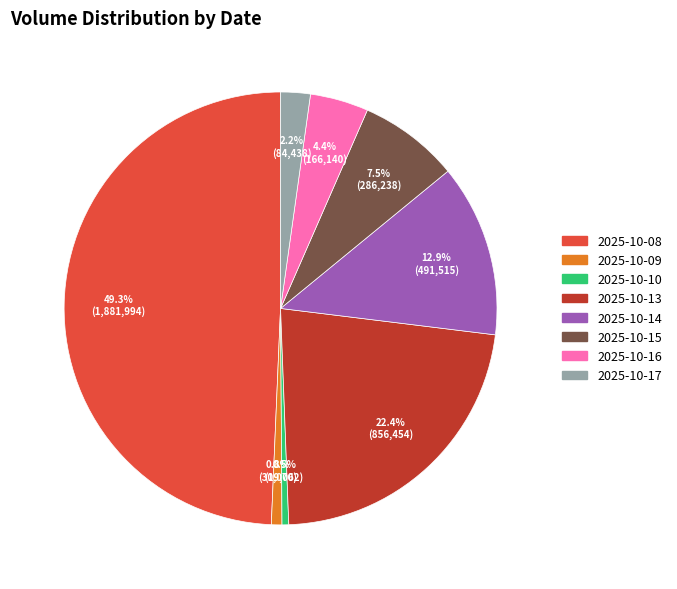

How many slices are in this pie chart?

8